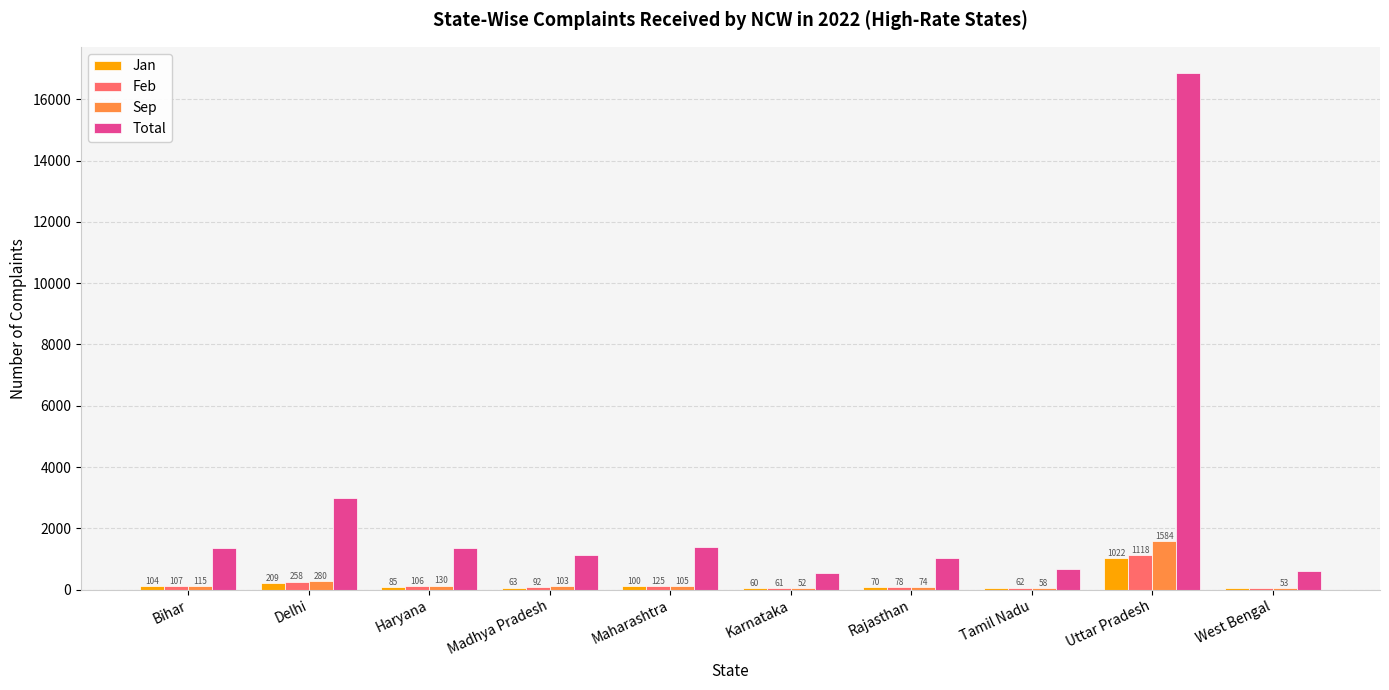

How many categories are shown in the chart?

10